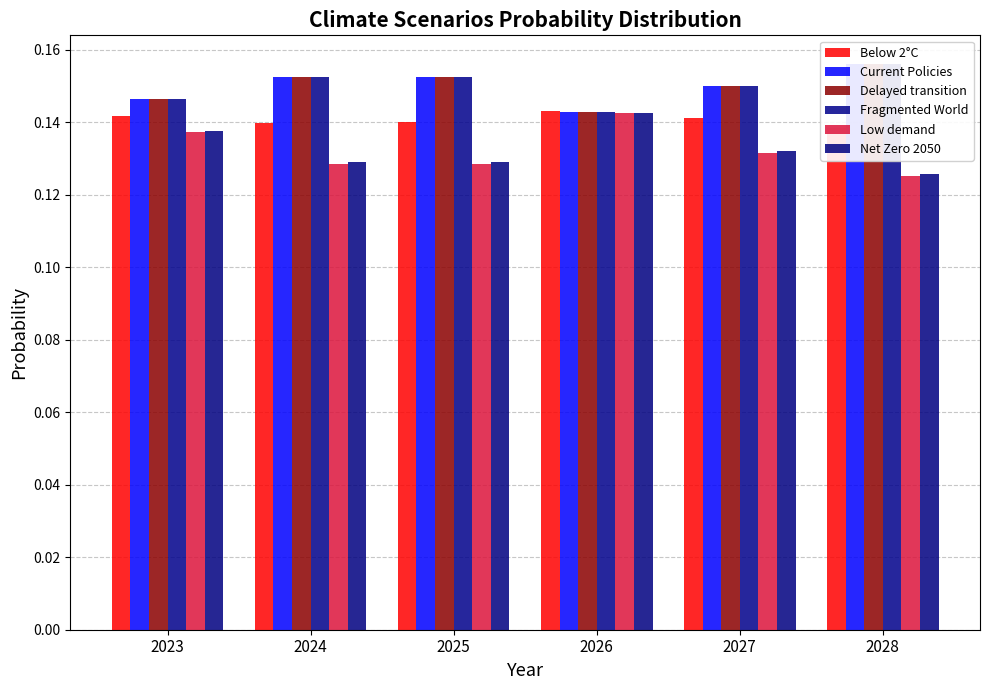

The Fragmented World series shows 0.1 at 2023. True or false?

True